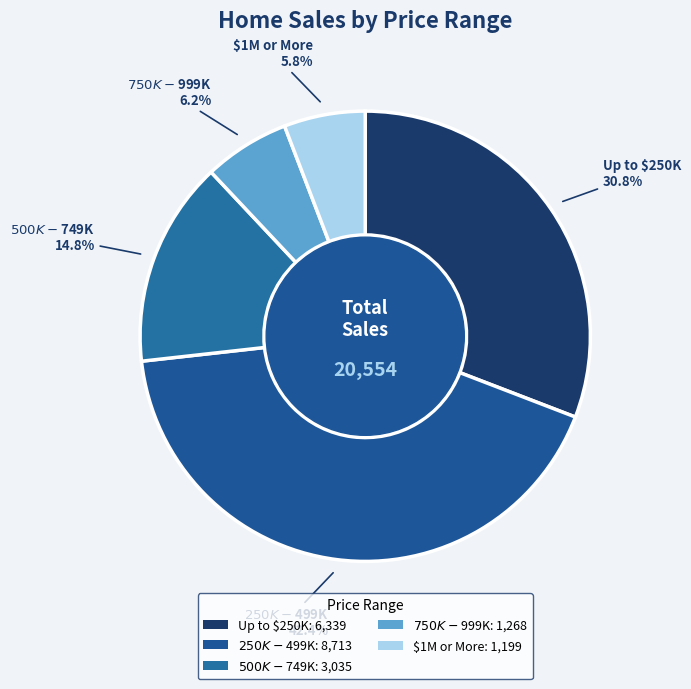

Count the number of slices in the pie.

5